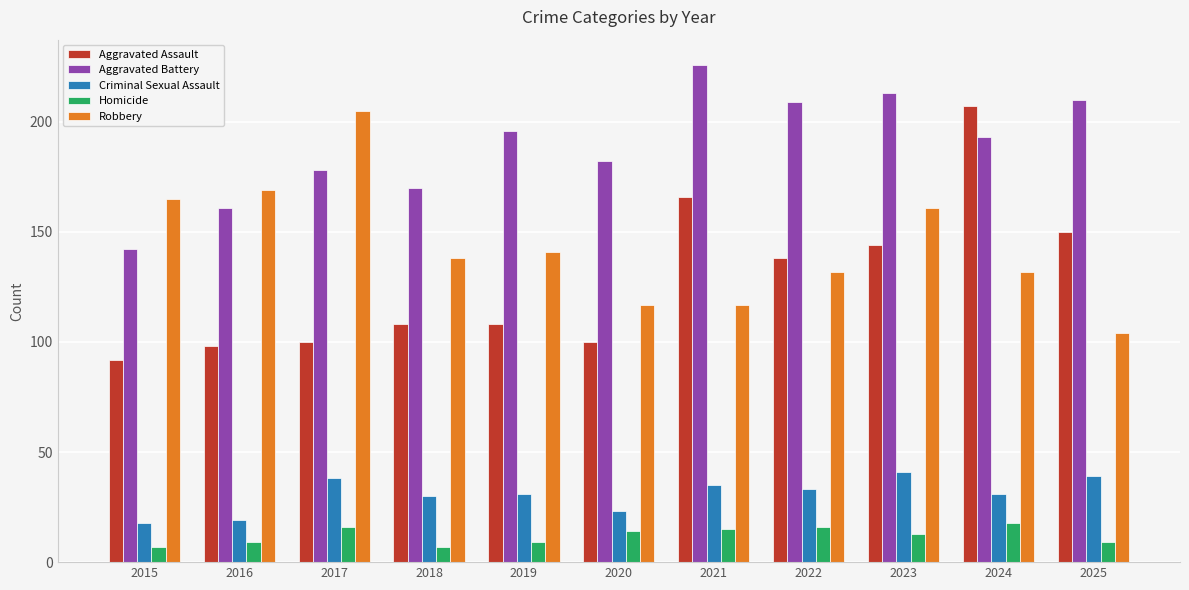

Where does the Robbery series first go above 138?

2015